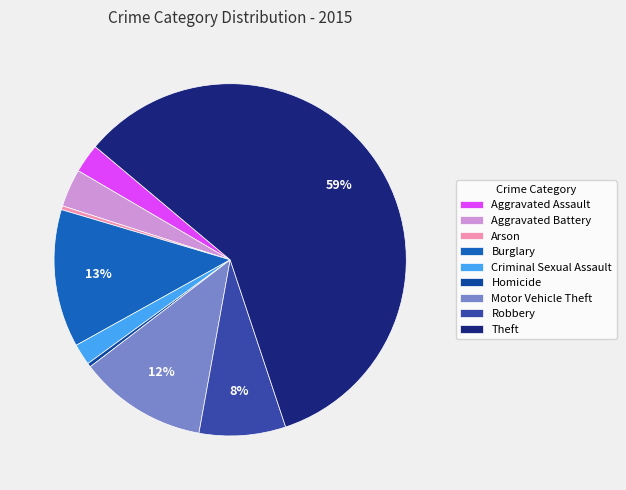

The Arson slice represents 14% of the pie. True or false?

False